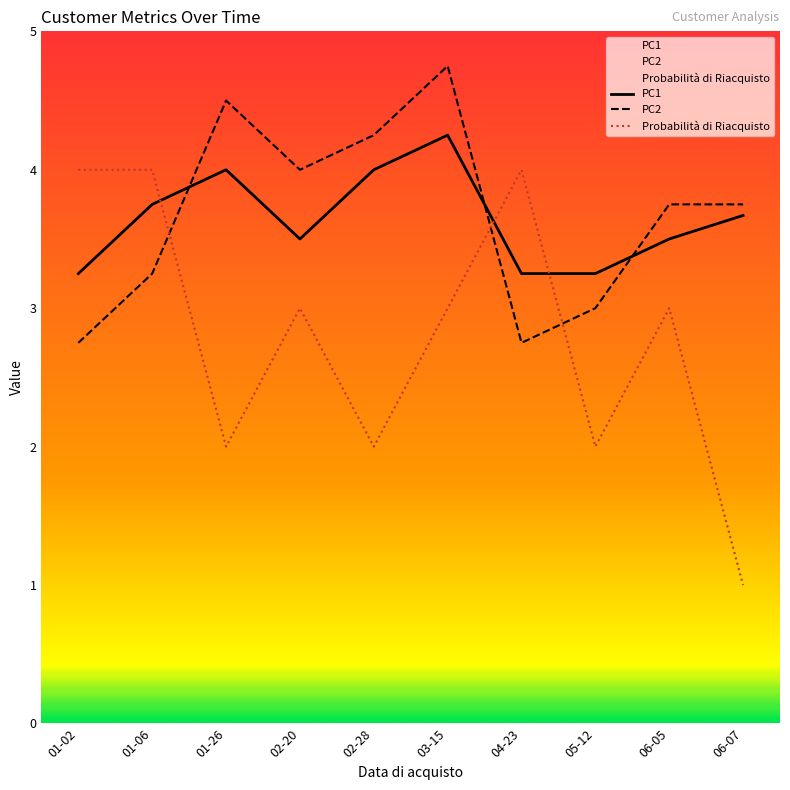

Between 01-06 and 06-05, which series saw the biggest shift?

Probabilità di Riacquisto